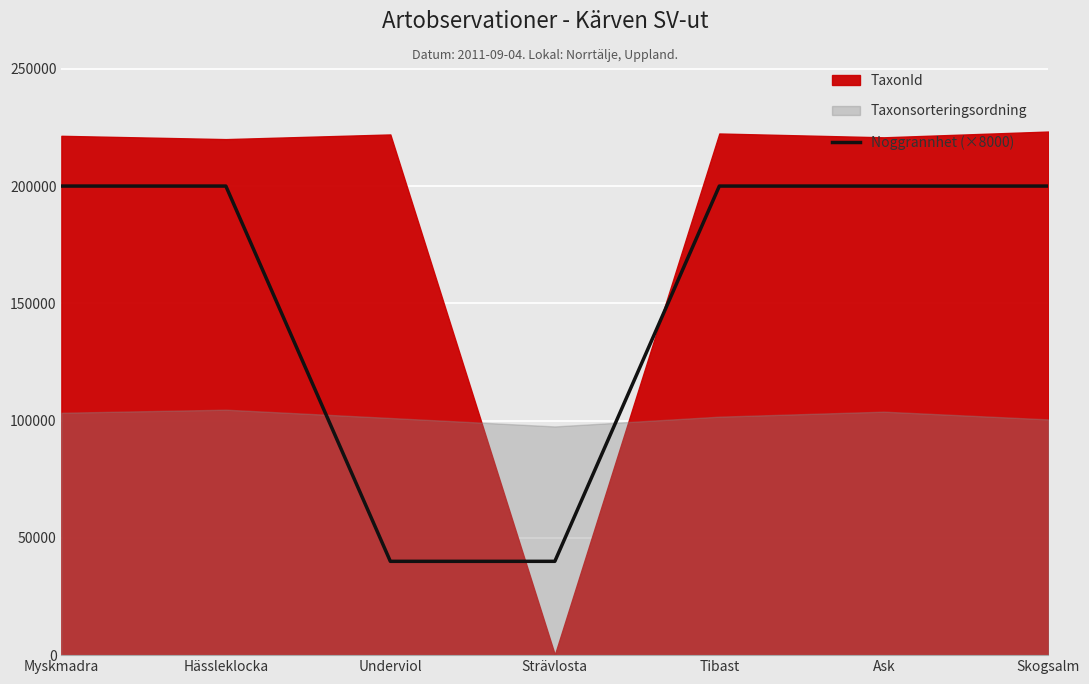

What is the sum of the values at Myskmadra and Ask?

400000